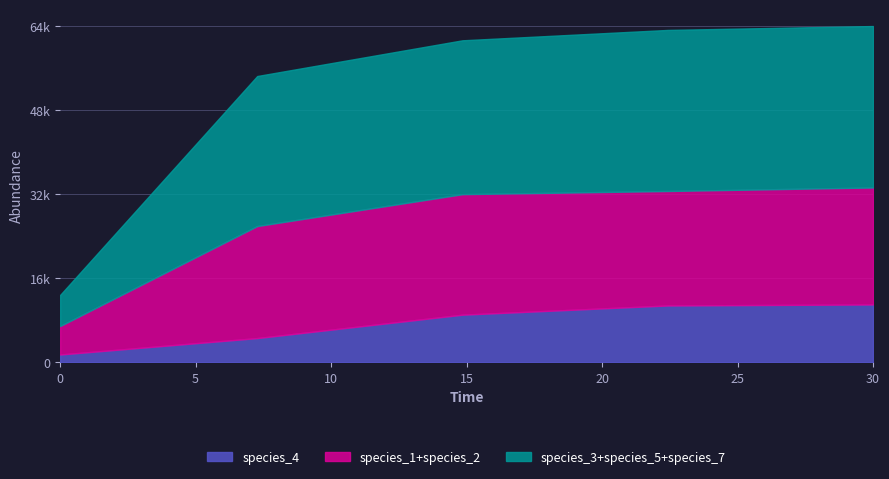

Does the chart have visible grid lines?

Yes